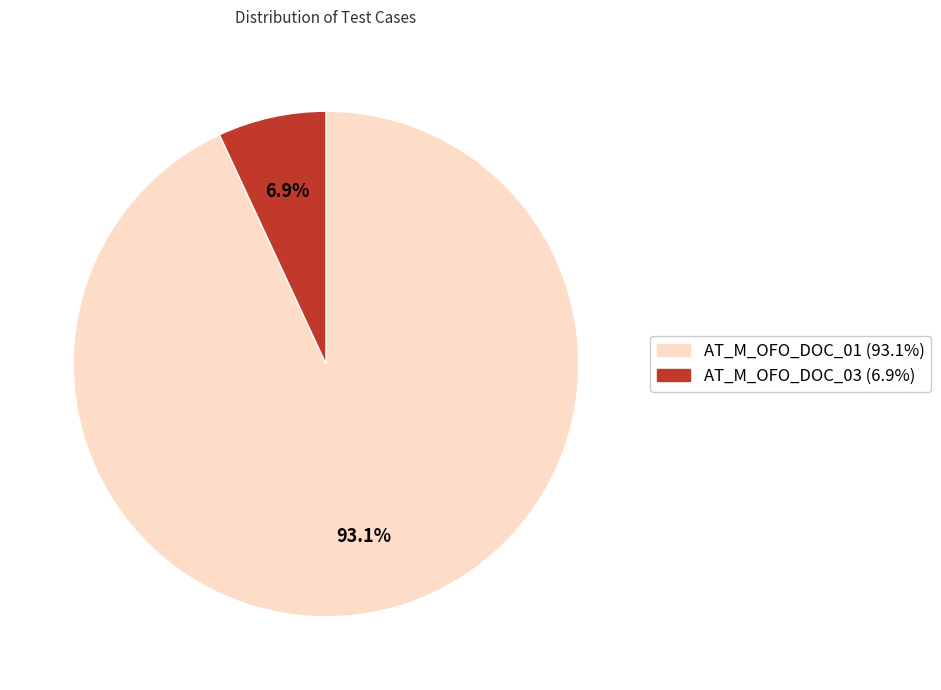

To the nearest percent, what is the difference between the largest and smallest slice percentages?

86%